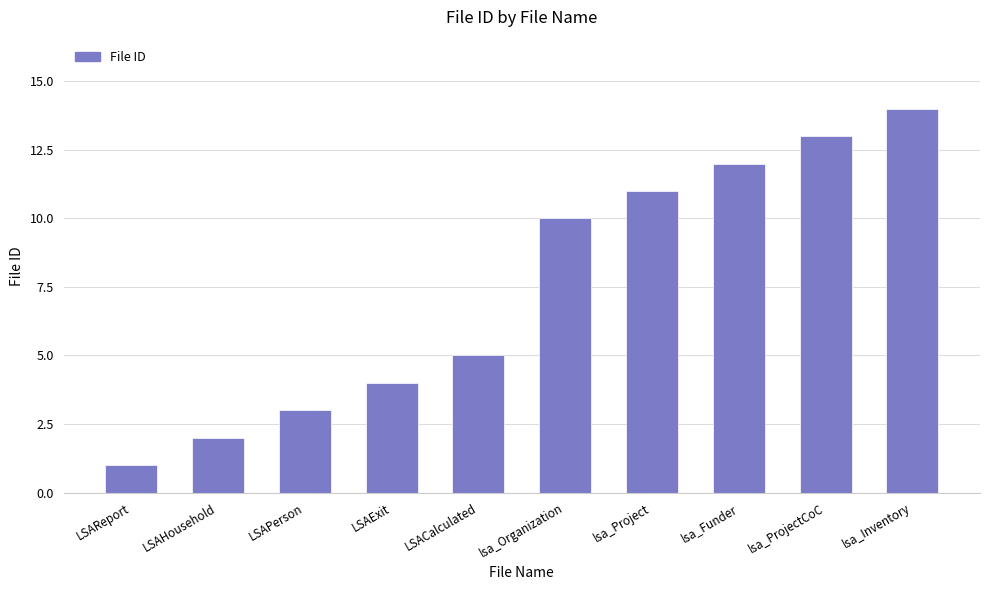

What is the maximum value shown in the chart?

14